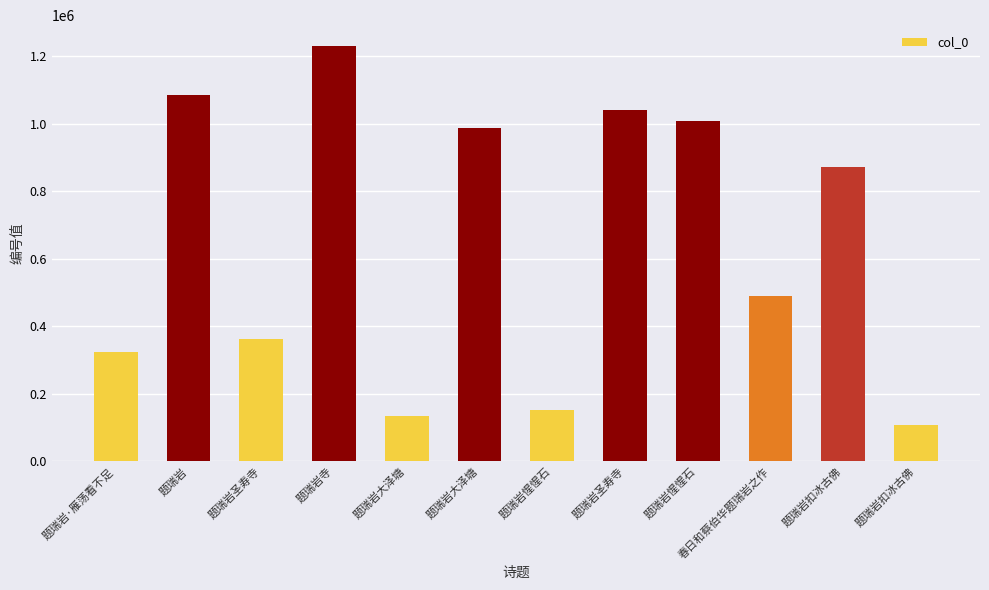

Between 题瑞岩大泽塘 and 春日和蔡伯华题瑞岩之作, which is larger?

题瑞岩大泽塘